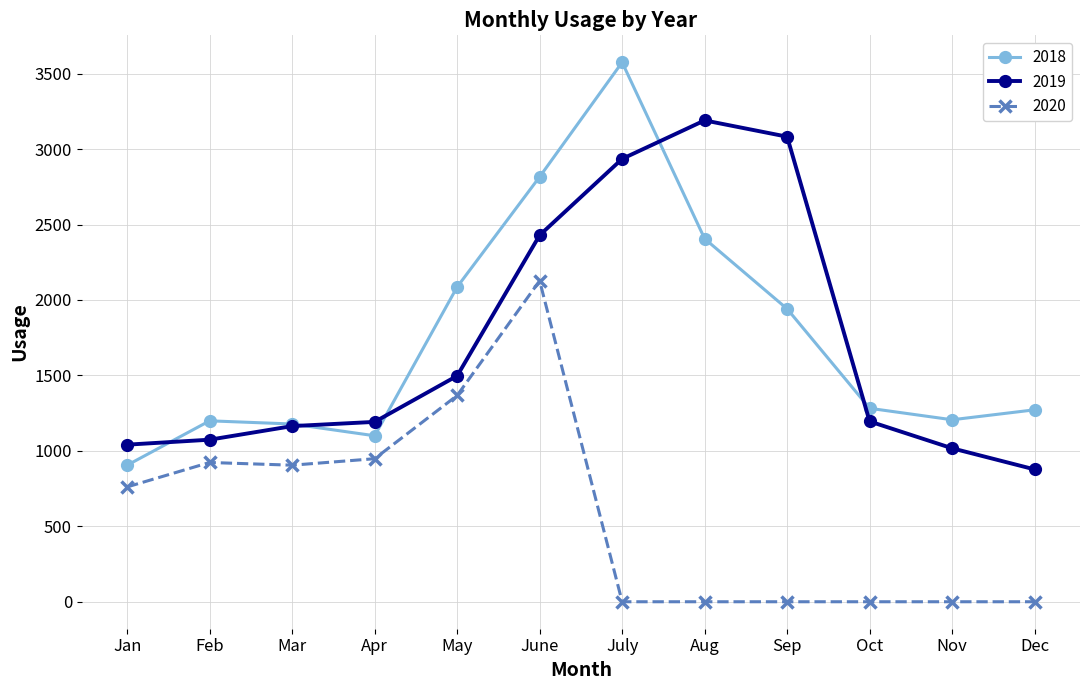

How many distinct data groups are displayed?

3